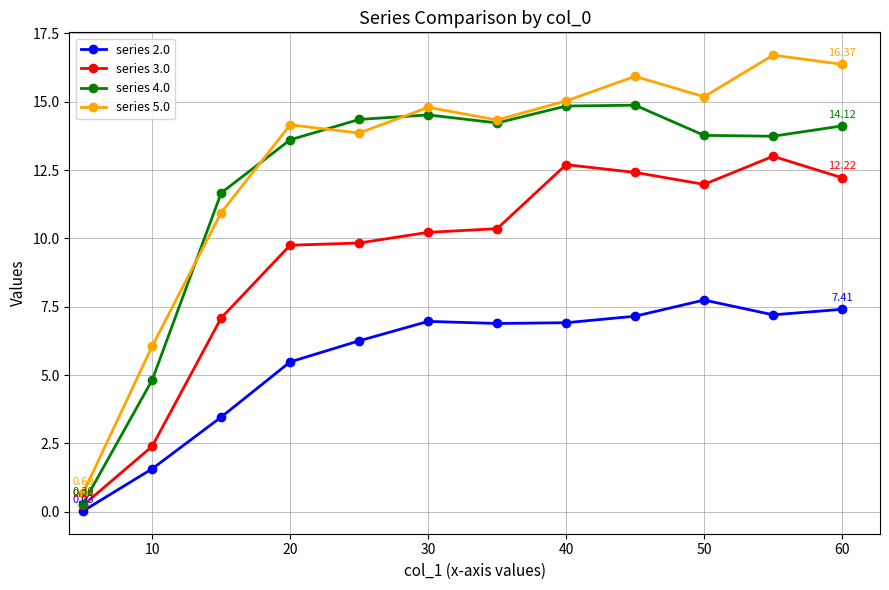

What is the maximum value for series 4.0?

14.9